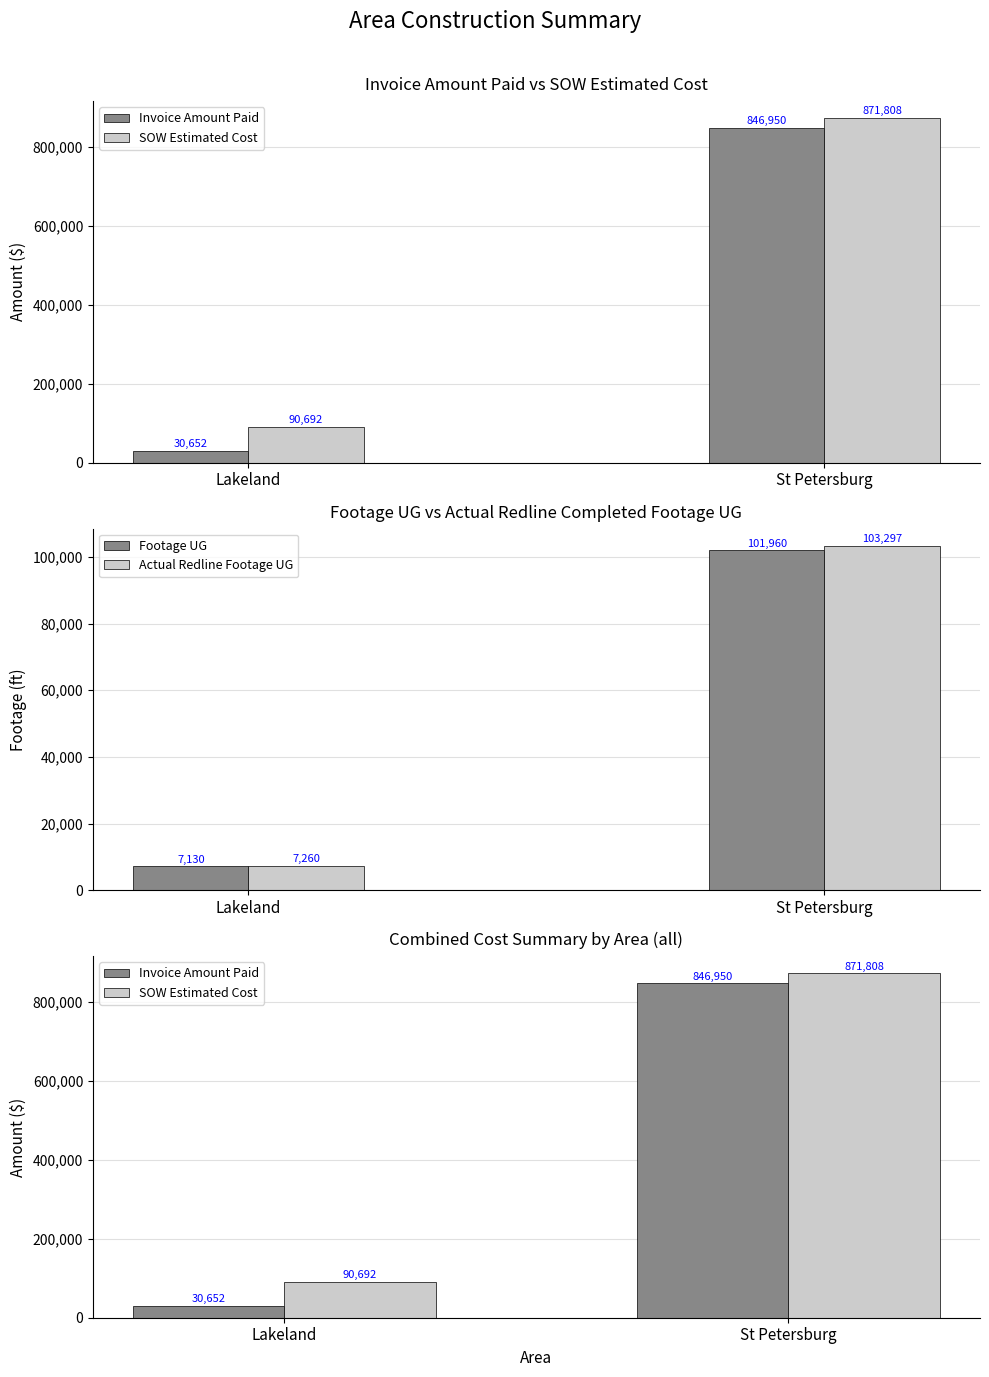

Reading left to right, list all the values displayed in this chart.

Invoice Amount Paid: 30652.9	846950.6
SOW Estimated Cost: 90692.0	871808.2
Footage UG: 7130.0	101960.0
Actual Redline Footage UG: 7260.0	103297.0